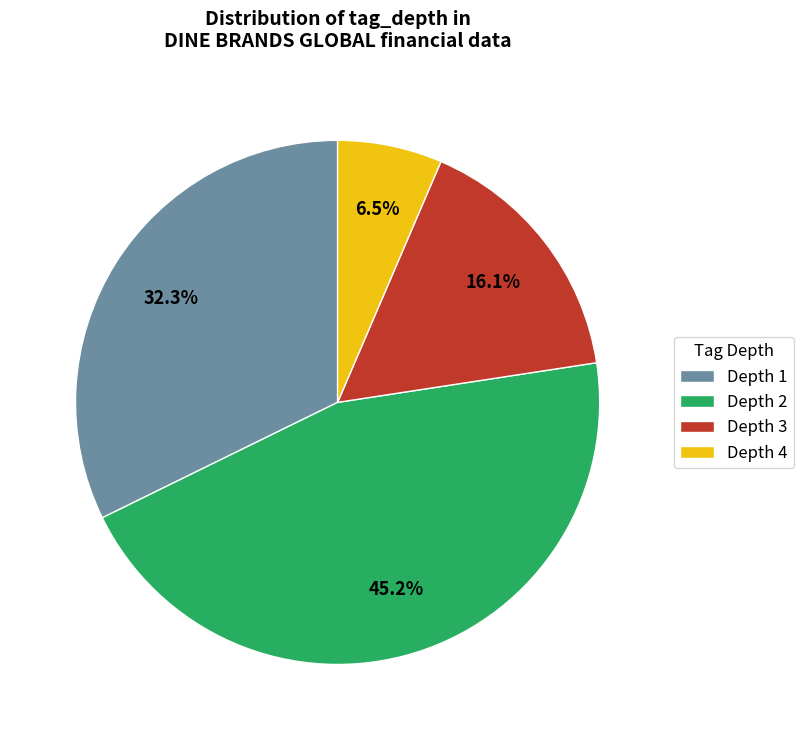

Is Depth 4 the majority of the pie?

No